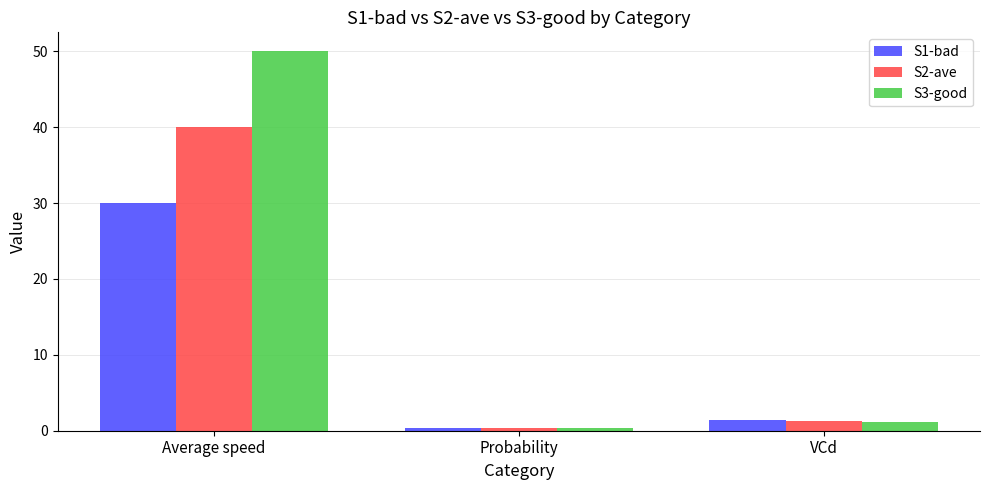

What is the label of the 3rd bar from the left?

VCd